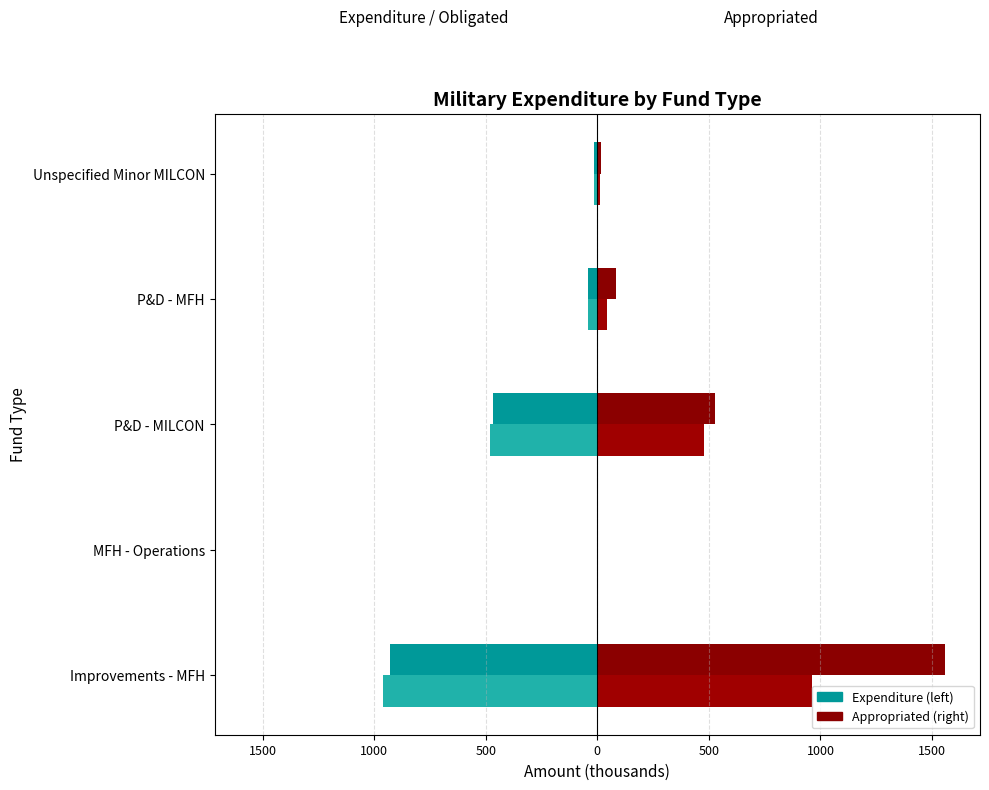

The Aggregated Current Obligated Amount series shows -824.2 at P&D - MILCON. True or false?

False